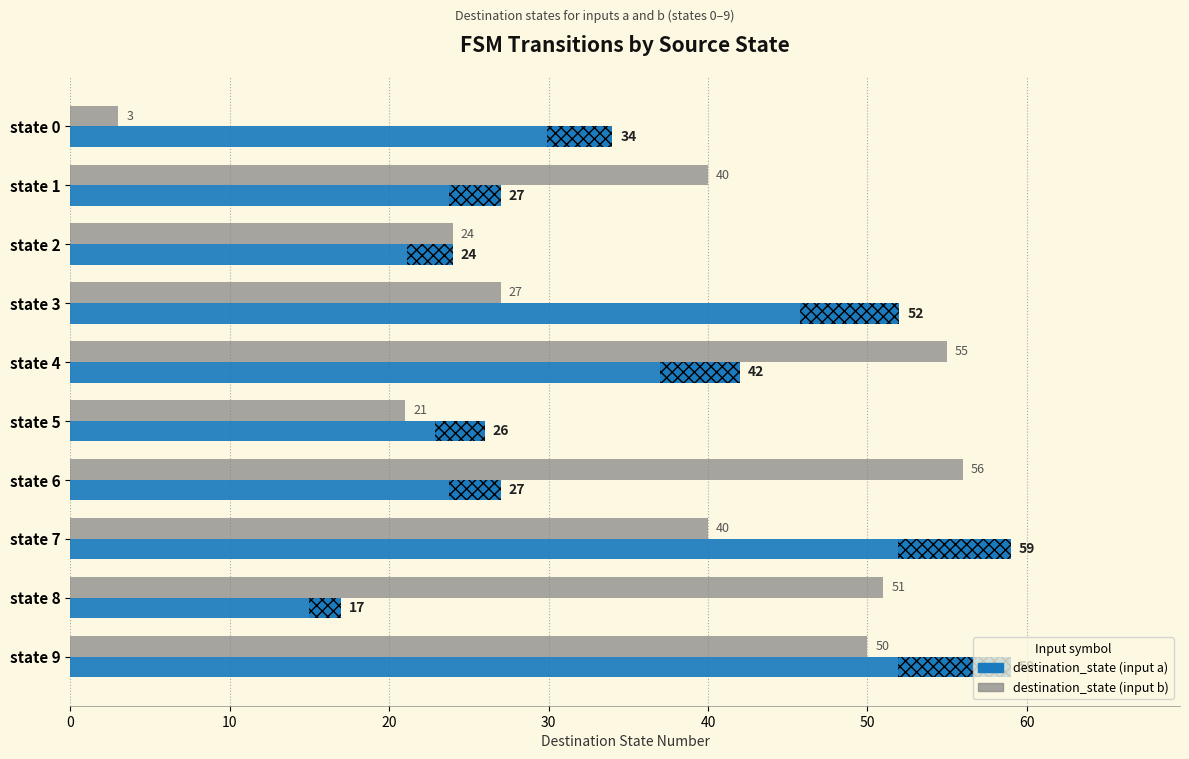

The destination_state (input b) series shows 51 at state 8. True or false?

True